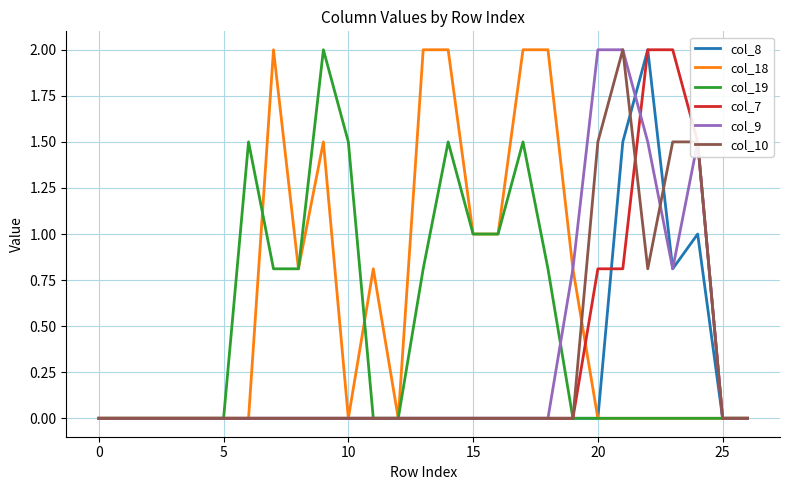

Which series has the largest total across all categories?

col_18